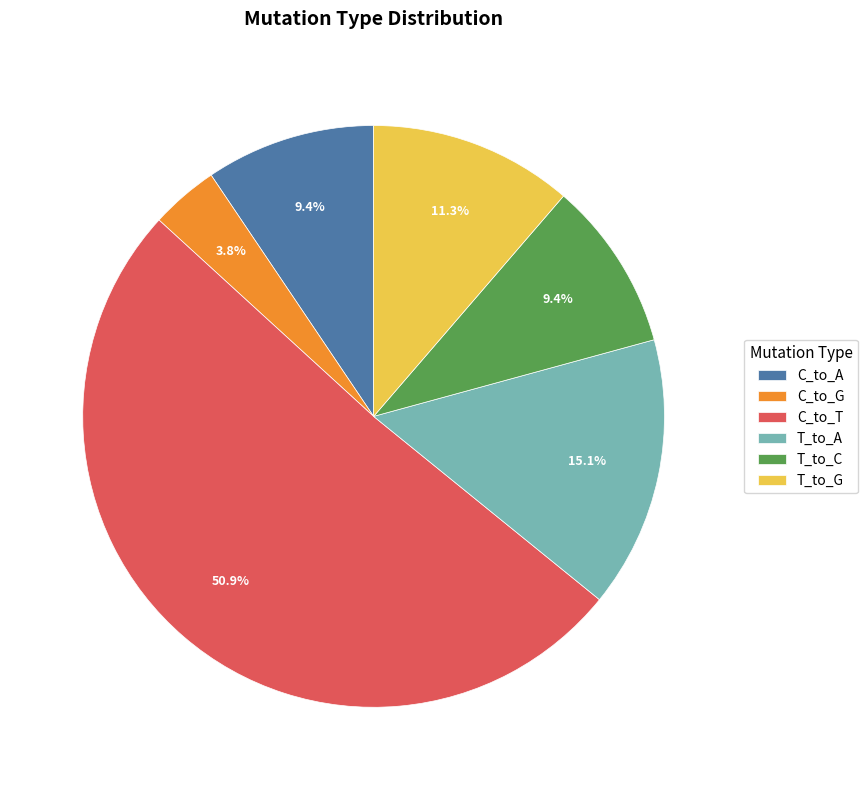

What percentage do C_to_G and T_to_C together represent?

13.2%